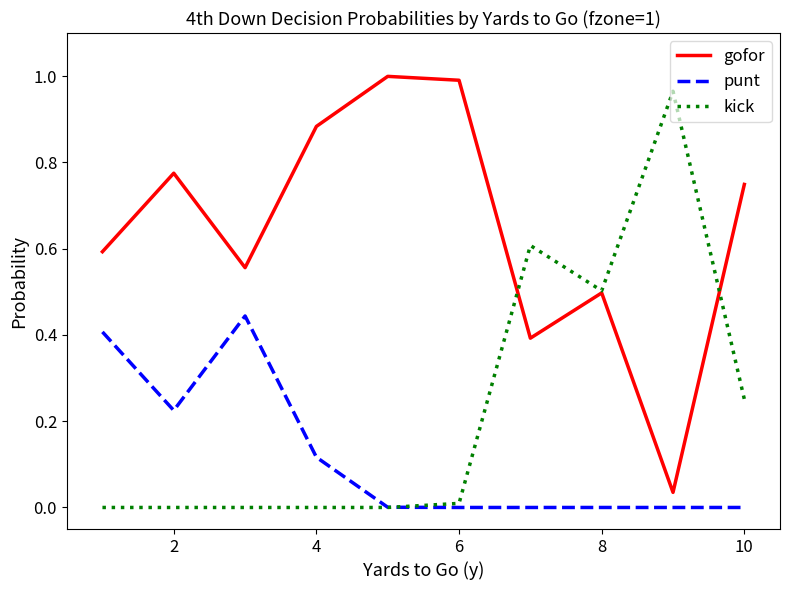

Which series has the largest total across all categories?

gofor